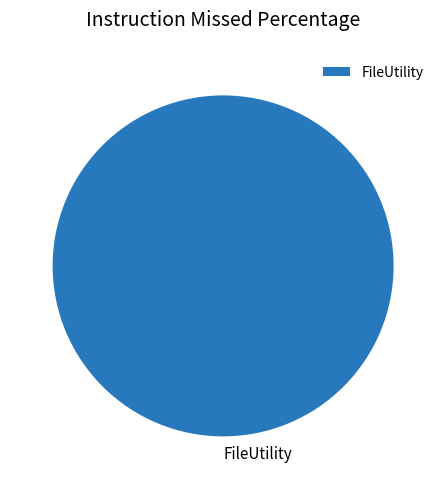

How many segments does this pie chart have?

1